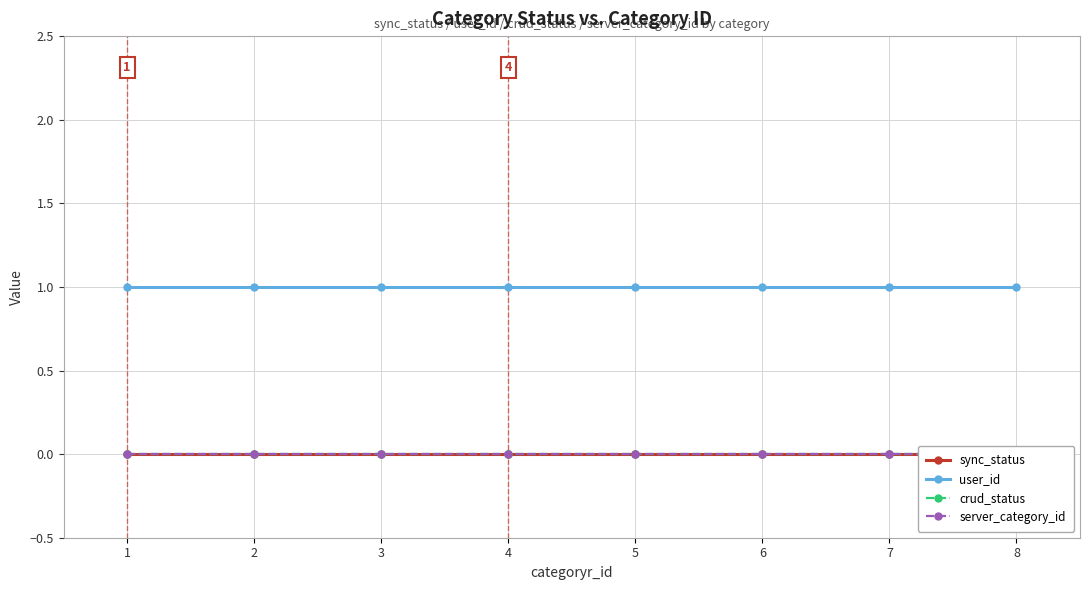

What is the maximum value shown in the chart?

1